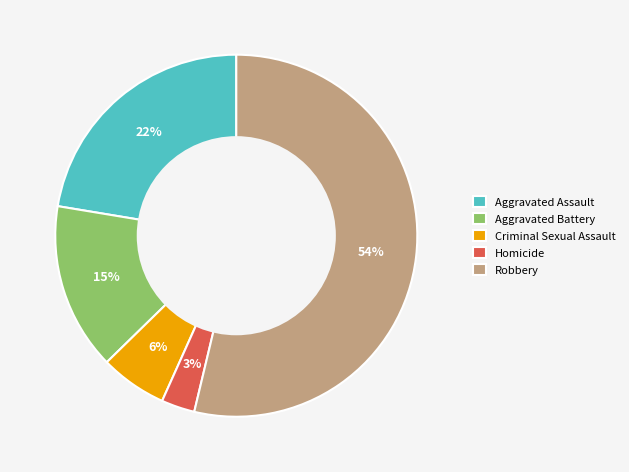

Is it true that Aggravated Battery is 15% of the pie?

True